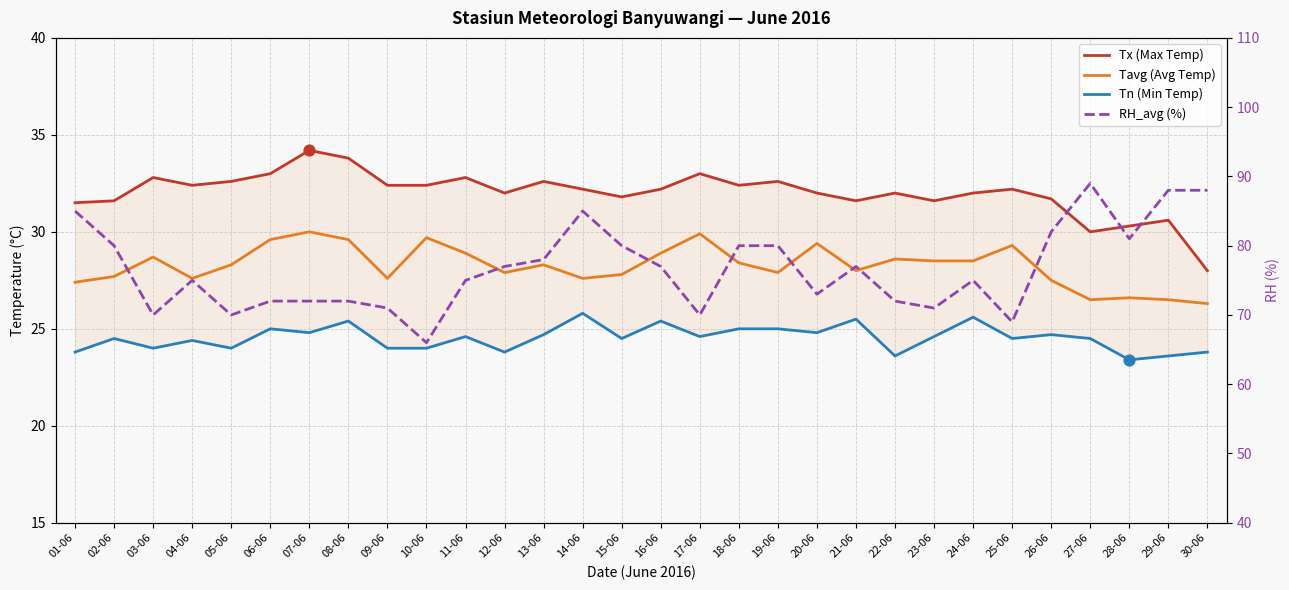

Is the value of Tn (Min Temp) at 18-06 greater than the value of RH_avg (%) at 28-06?

No